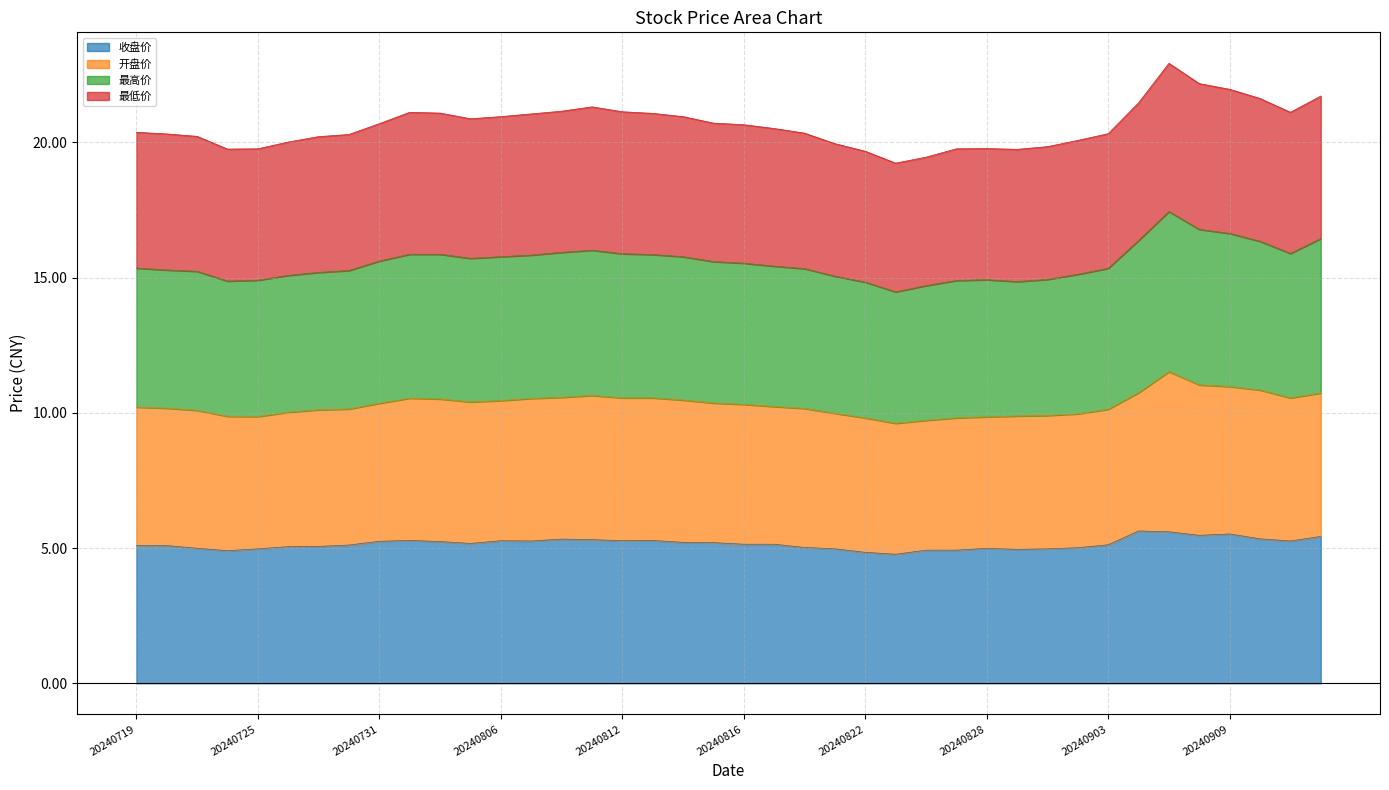

Between 20240821 and 20240903, which series saw the biggest shift?

最高价